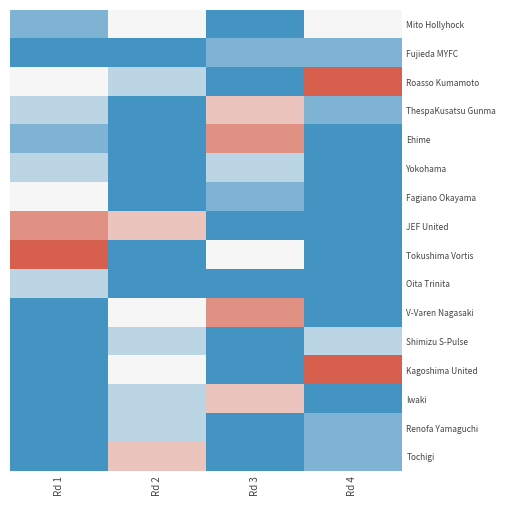

Reading right to left, list all the values displayed in this chart.

Mito Hollyhock: Rd 4=3	Rd 3=0	Rd 2=3	Rd 1=1
Fujieda MYFC: Rd 4=1	Rd 3=1	Rd 2=0	Rd 1=0
Roasso Kumamoto: Rd 4=6	Rd 3=0	Rd 2=2	Rd 1=3
ThespaKusatsu Gunma: Rd 4=1	Rd 3=4	Rd 2=0	Rd 1=2
Ehime: Rd 4=0	Rd 3=5	Rd 2=0	Rd 1=1
Yokohama: Rd 4=0	Rd 3=2	Rd 2=0	Rd 1=2
Fagiano Okayama: Rd 4=0	Rd 3=1	Rd 2=0	Rd 1=3
JEF United: Rd 4=0	Rd 3=0	Rd 2=4	Rd 1=5
Tokushima Vortis: Rd 4=0	Rd 3=3	Rd 2=0	Rd 1=6
Oita Trinita: Rd 4=0	Rd 3=0	Rd 2=0	Rd 1=2
V-Varen Nagasaki: Rd 4=0	Rd 3=5	Rd 2=3	Rd 1=0
Shimizu S-Pulse: Rd 4=2	Rd 3=0	Rd 2=2	Rd 1=0
Kagoshima United: Rd 4=6	Rd 3=0	Rd 2=3	Rd 1=0
Iwaki: Rd 4=0	Rd 3=4	Rd 2=2	Rd 1=0
Renofa Yamaguchi: Rd 4=1	Rd 3=0	Rd 2=2	Rd 1=0
Tochigi: Rd 4=1	Rd 3=0	Rd 2=4	Rd 1=0